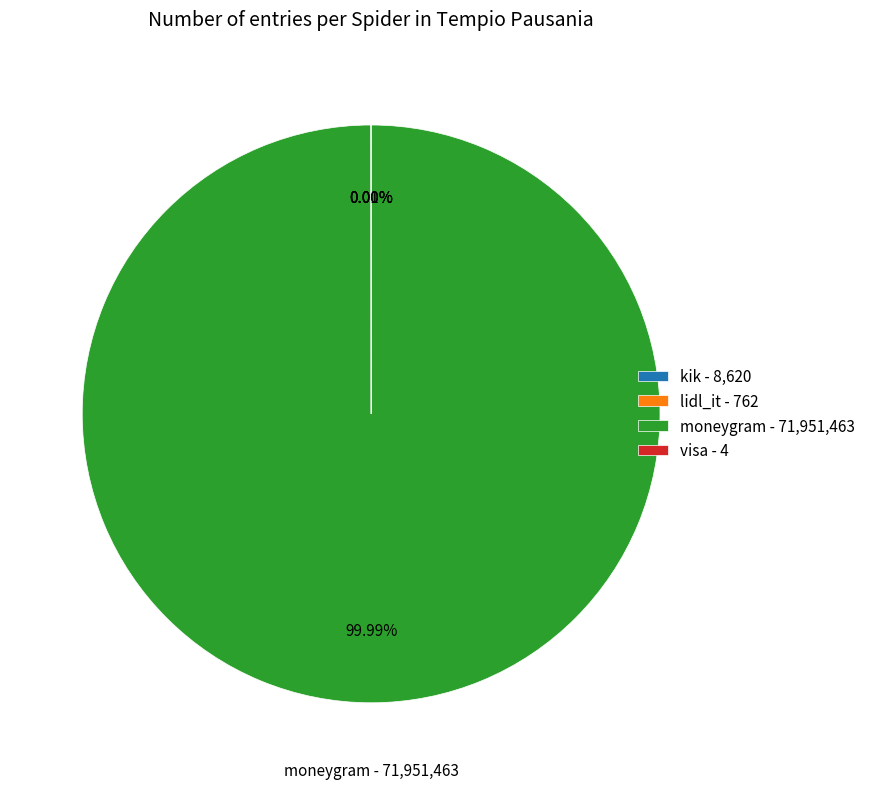

Does any single category account for the majority?

Yes